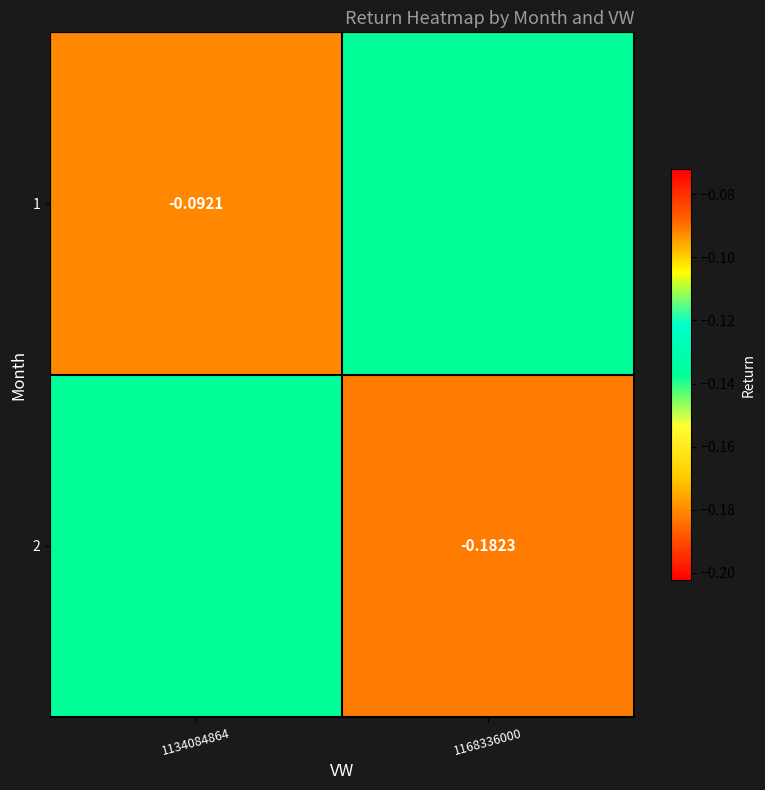

What is the sum of the 1 values at 1134084864 and 1168336000?

-0.2